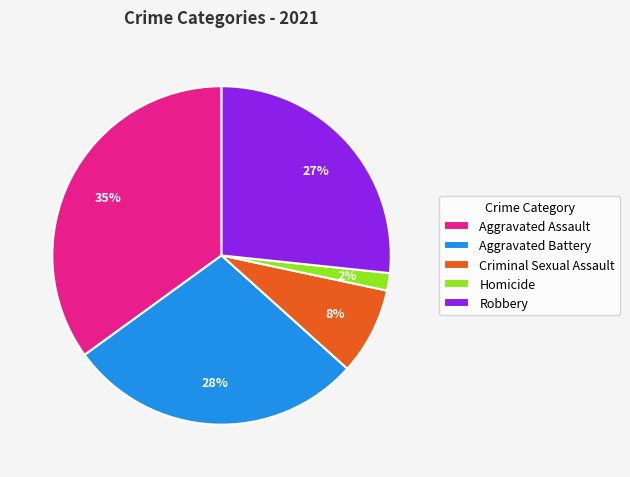

To the nearest percent, what is the difference between the largest and smallest slice percentages?

33%